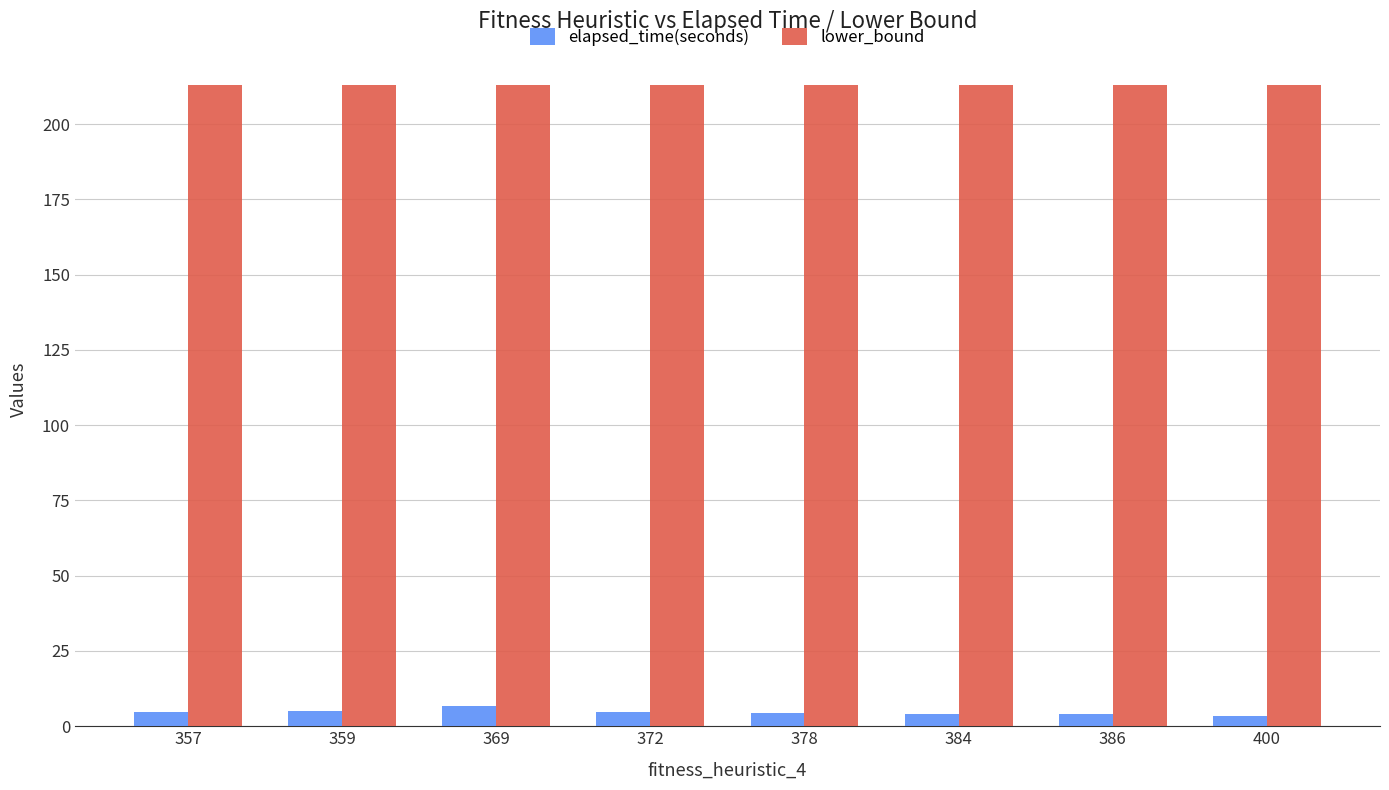

True or false: lower_bound has a value of 139.3 at 384.

False